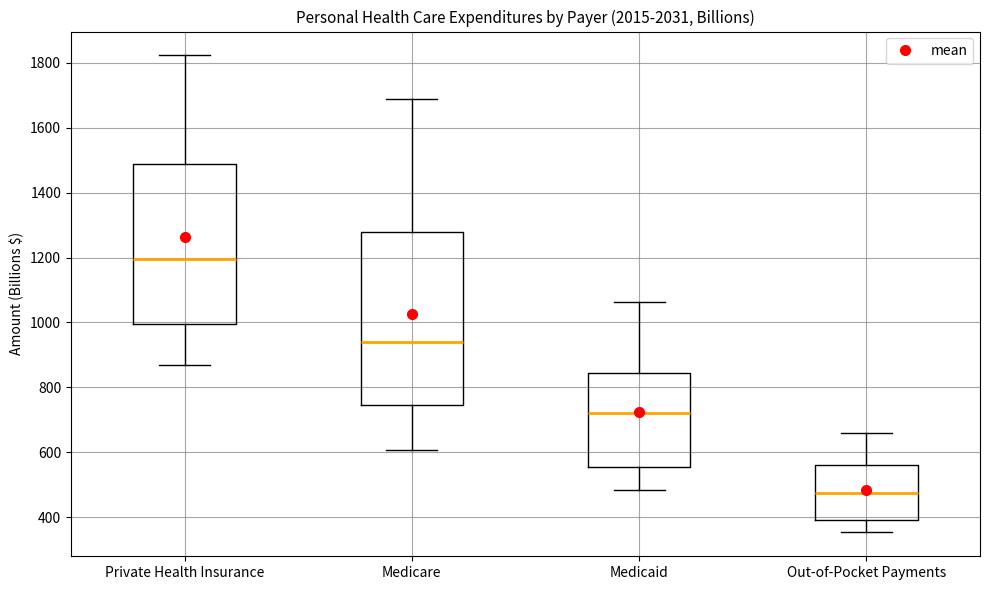

Reading left to right, transcribe this box plot: for each box, give where its median line is, the range the box spans, and where its two whiskers end, as read against the y-axis. The values are not printed on the chart, so give them approximately, as read against the axis.

Private Health Insurance: median 1200, box 1000 to 1480, whiskers 880 to 1820
Medicare: median 940, box 740 to 1280, whiskers 600 to 1680
Medicaid: median 720, box 560 to 840, whiskers 480 to 1060
Out-of-Pocket Payments: median 480, box 400 to 560, whiskers 360 to 660